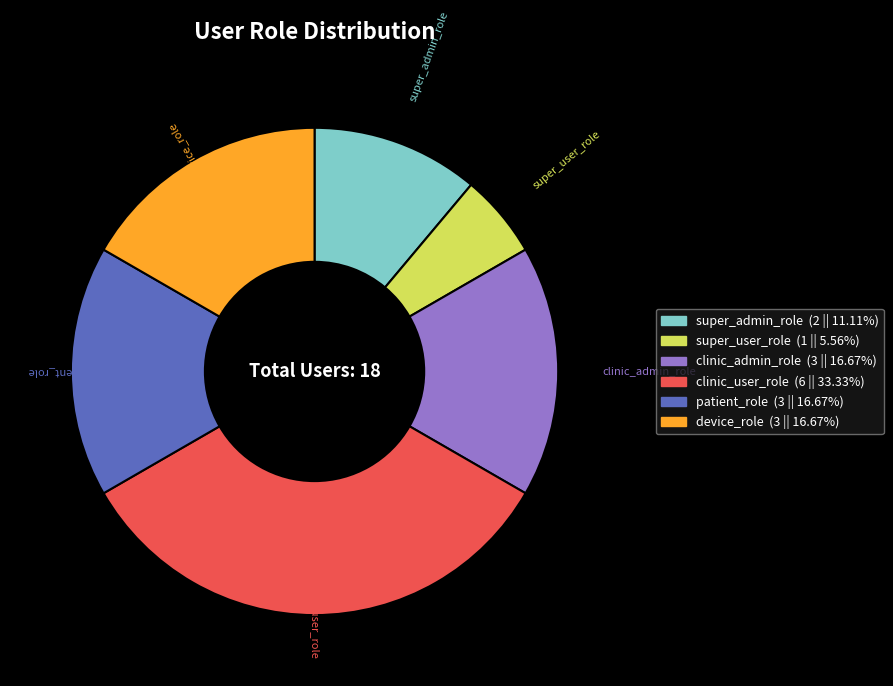

Which slice is the largest?

clinic_user_role